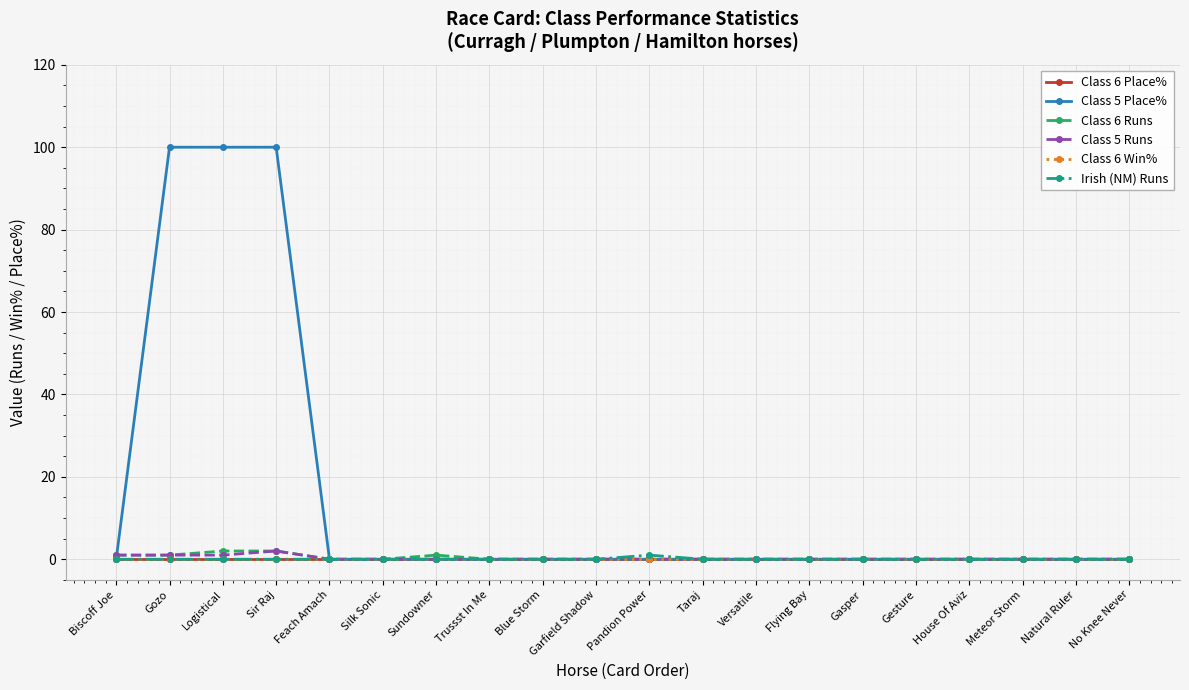

How many interior local peaks does the Class 6 Runs series have?

1